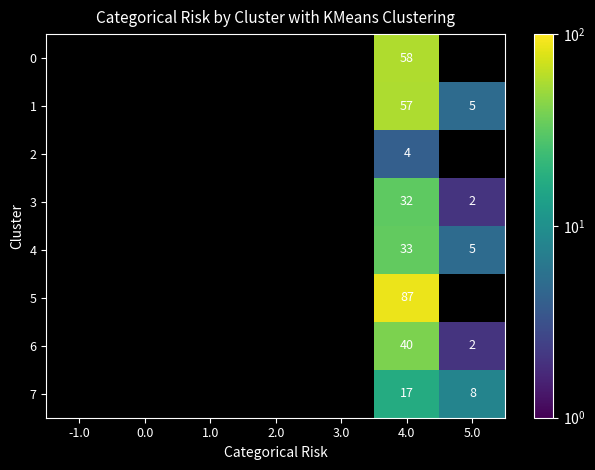

Is it true that 1 equals 5 at 5.0?

True